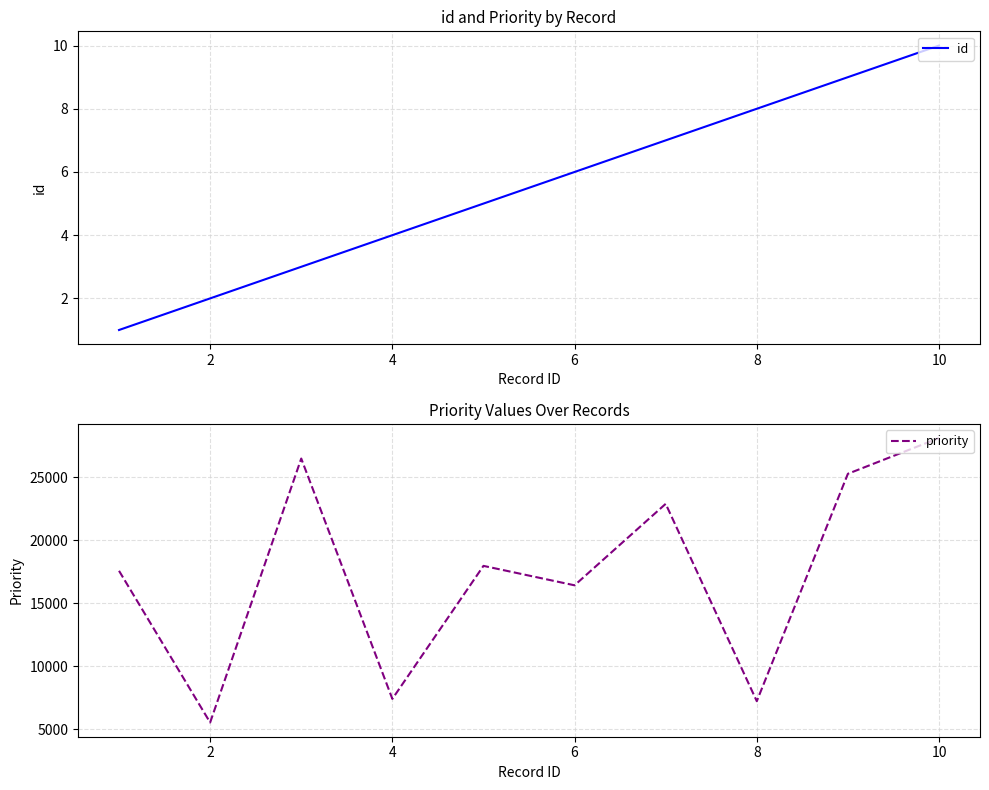

Is this an area chart (filled region under the line)?

No